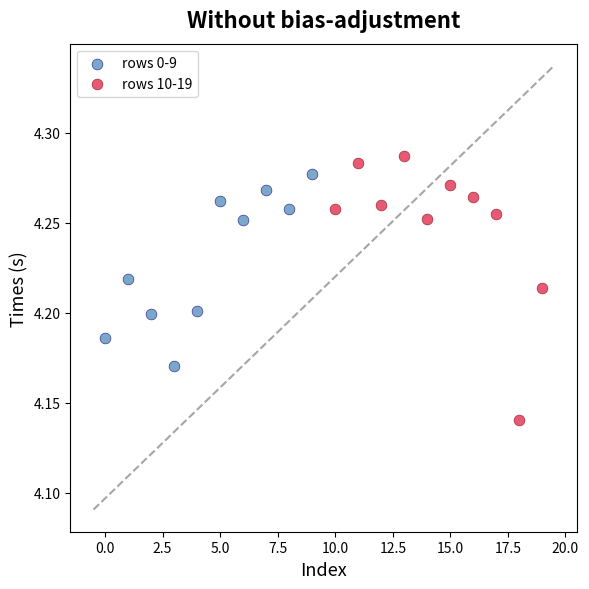

Which series reaches the minimum Y coordinate?

rows 10-19